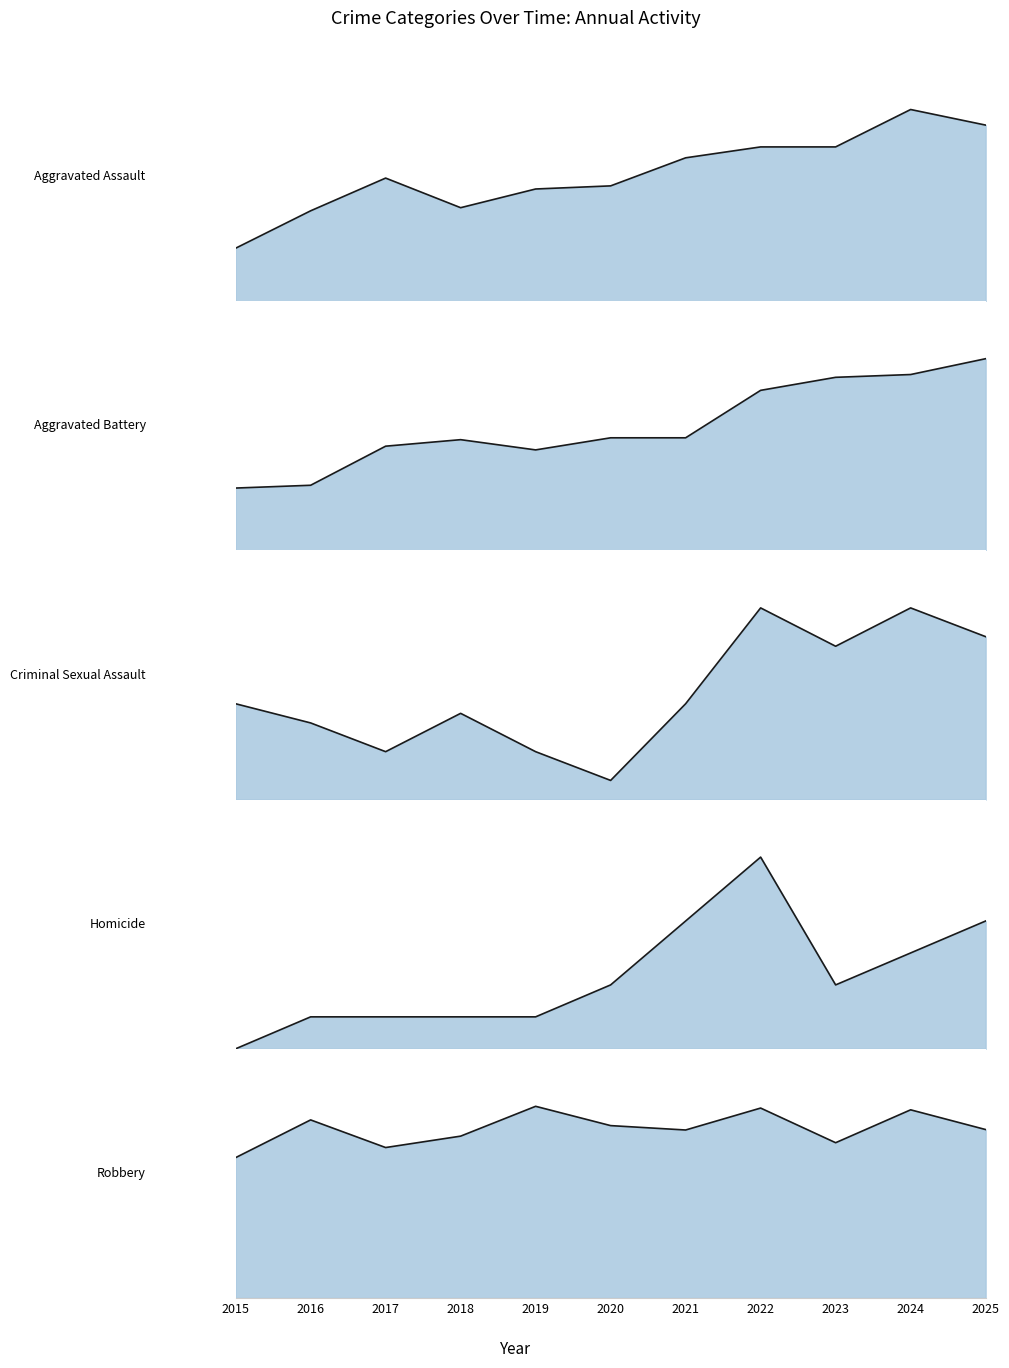

Does the chart display data point markers on the line(s)?

No